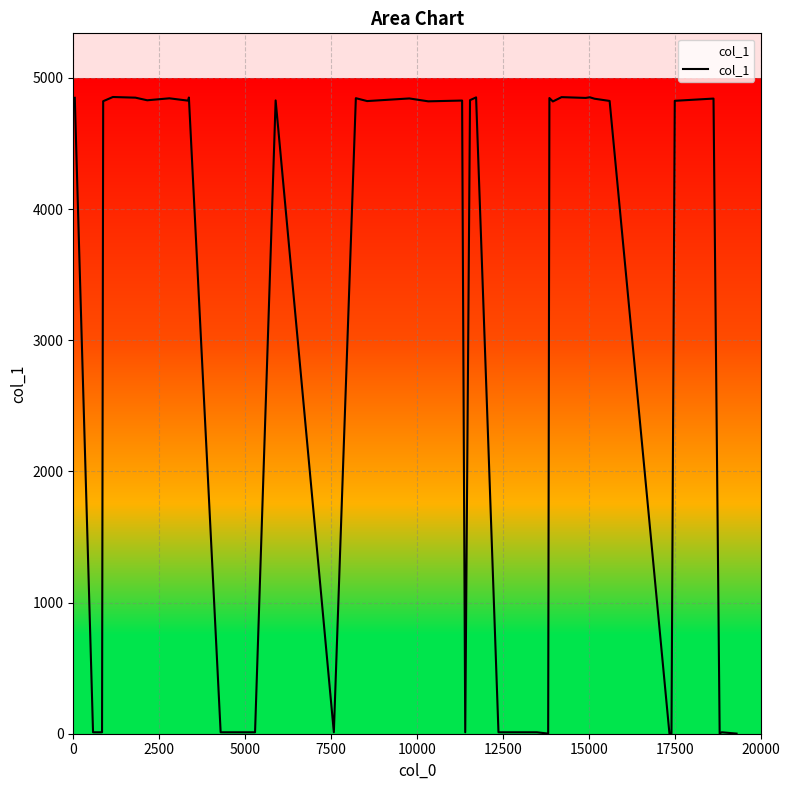

What is the maximum value shown in the chart?

4855